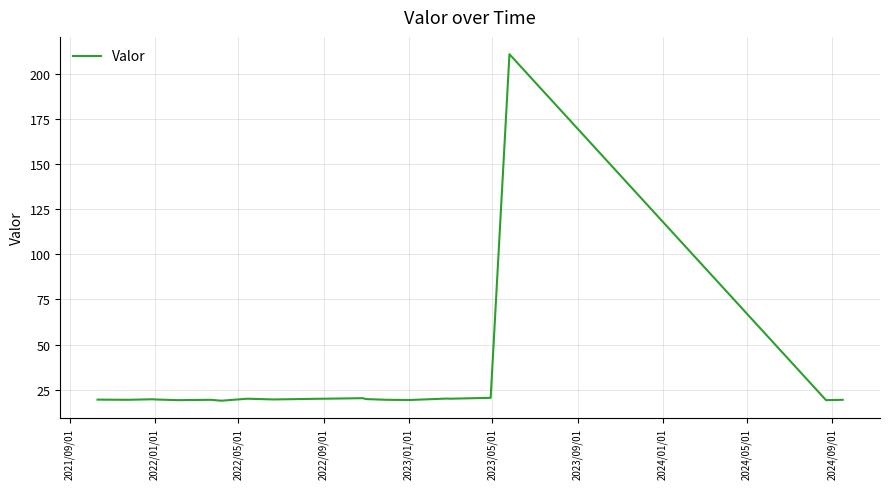

What is the minimum value shown in the chart?

18.8